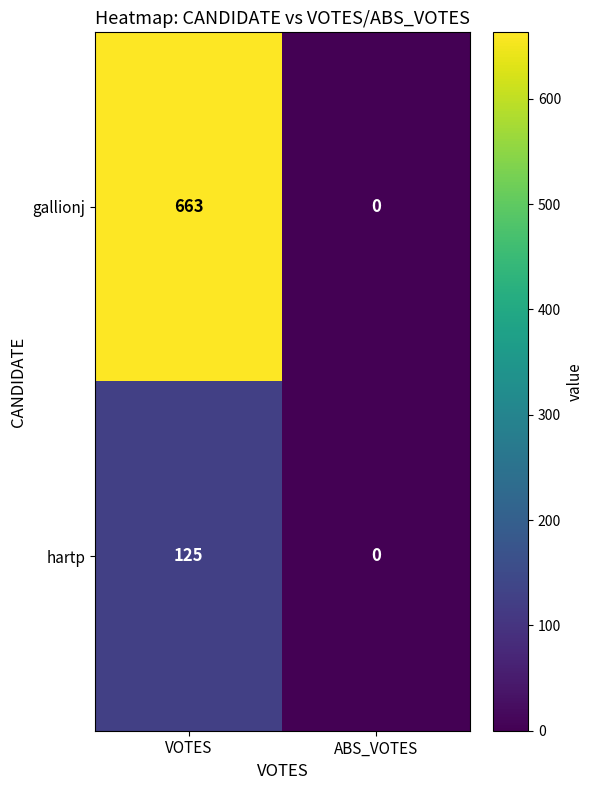

What is the difference between the maximum and minimum values in the hartp series?

125